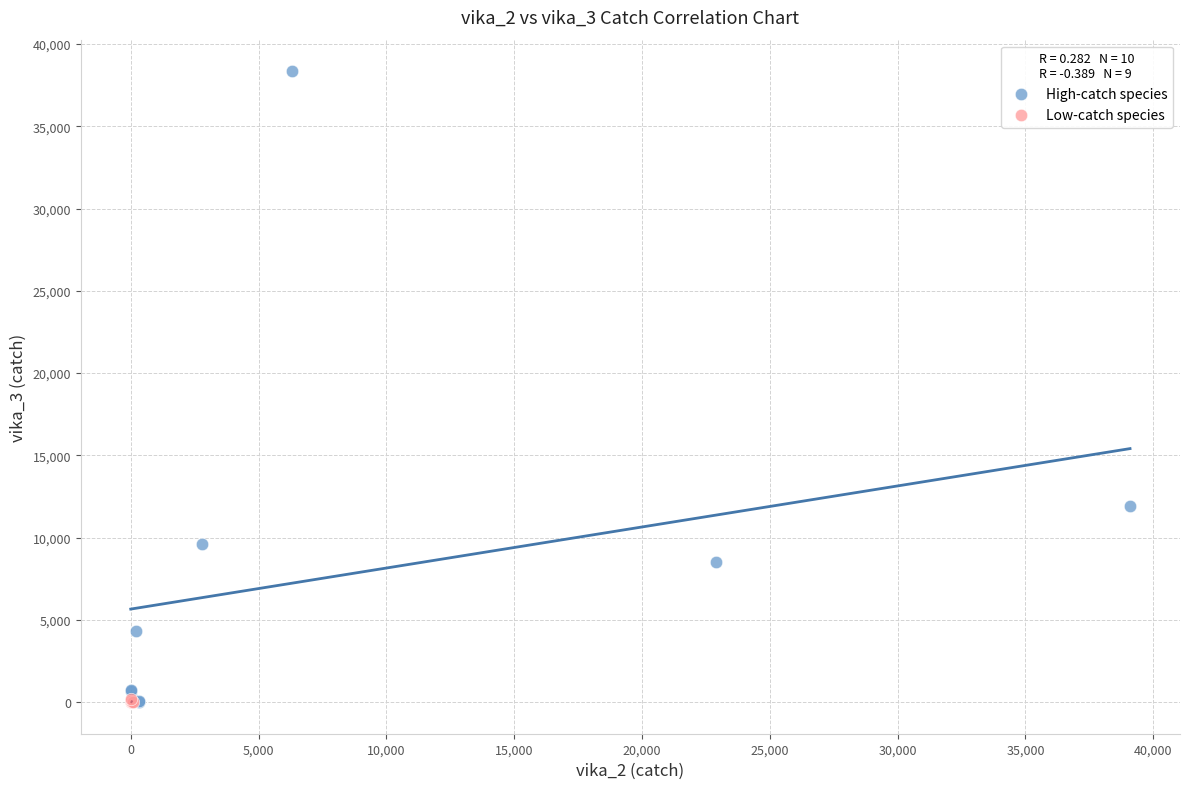

Which series has the widest spread of Y values?

High-catch species